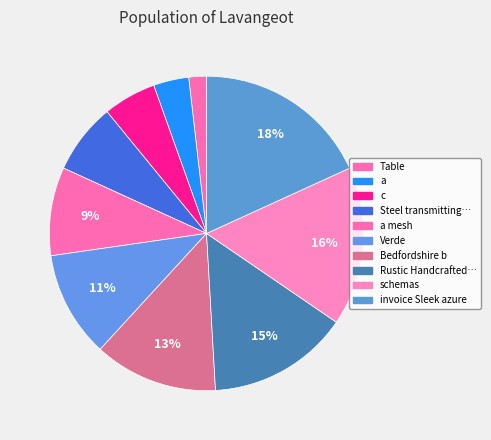

Rank the categories by value from highest to lowest.

invoice Sleek azure, schemas, Rustic Handcrafted JSON, Bedfordshire b, Verde, a mesh, Steel transmitting Languedoc-Roussillon, c, a, Table